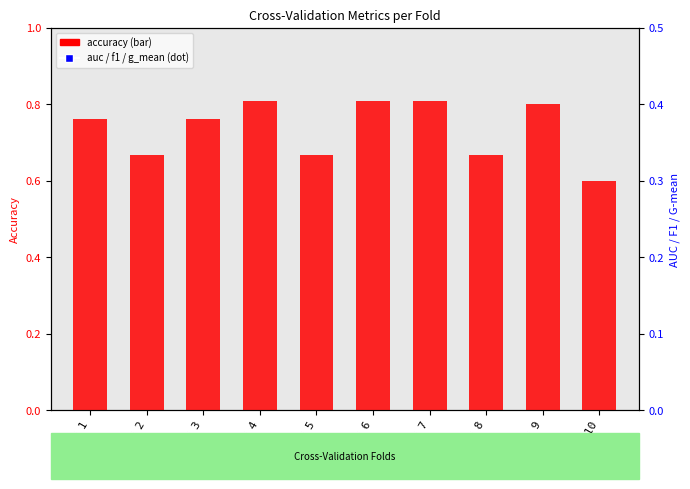

What is the approximate value of accuracy at Fold 8?

0.7